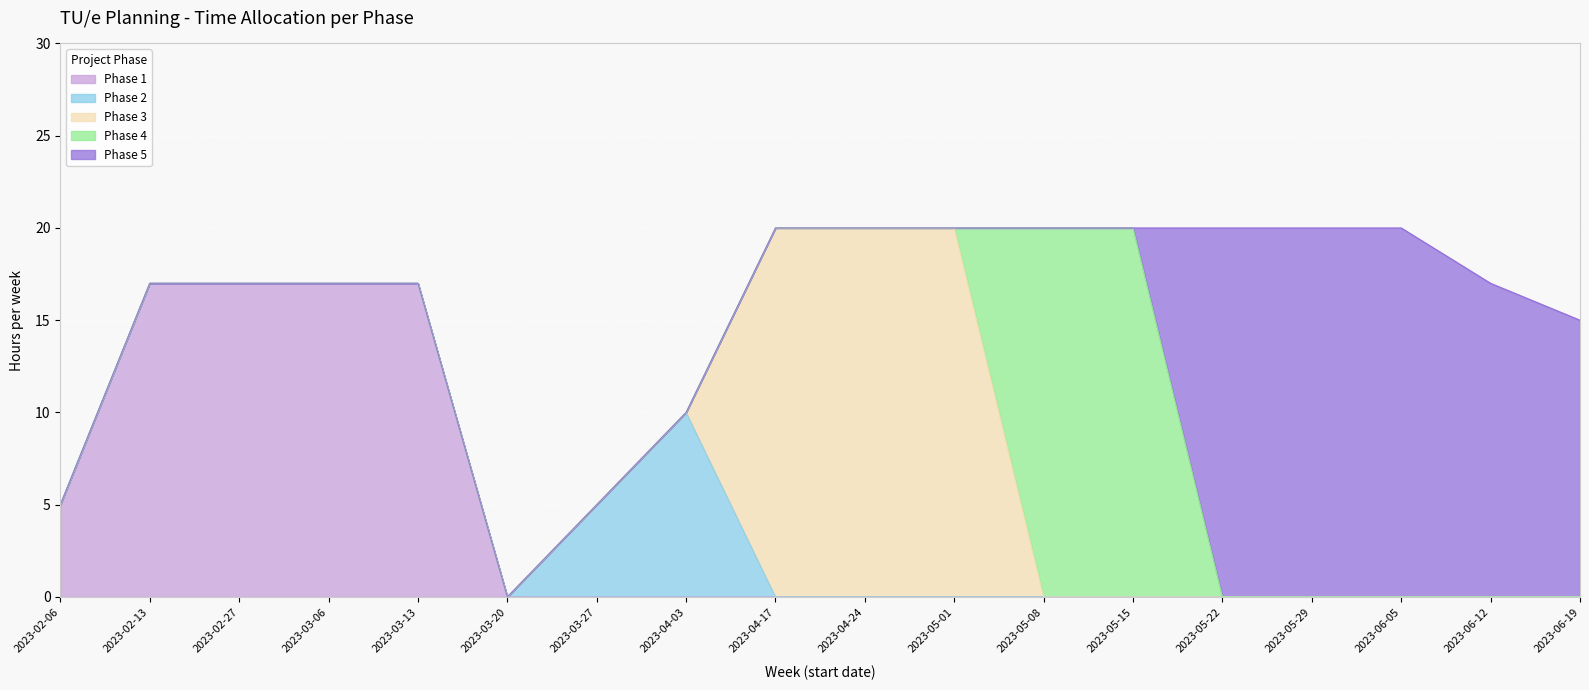

What is the total value across all series at 2023-04-24?

20